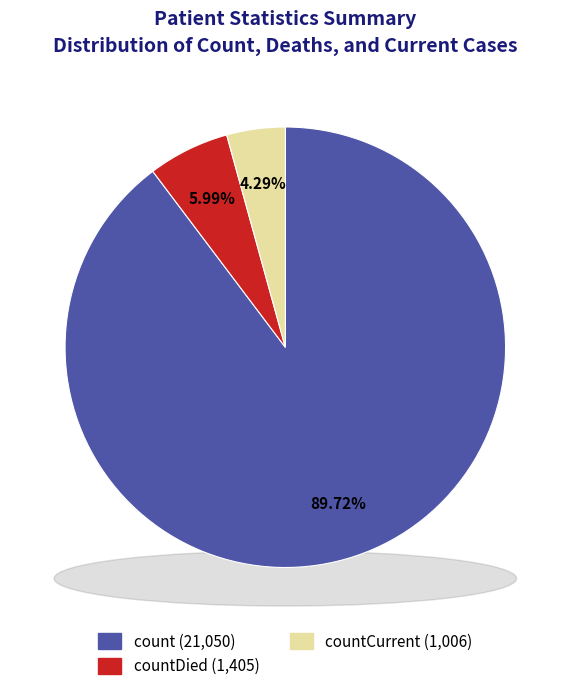

How many segments does this pie chart have?

3